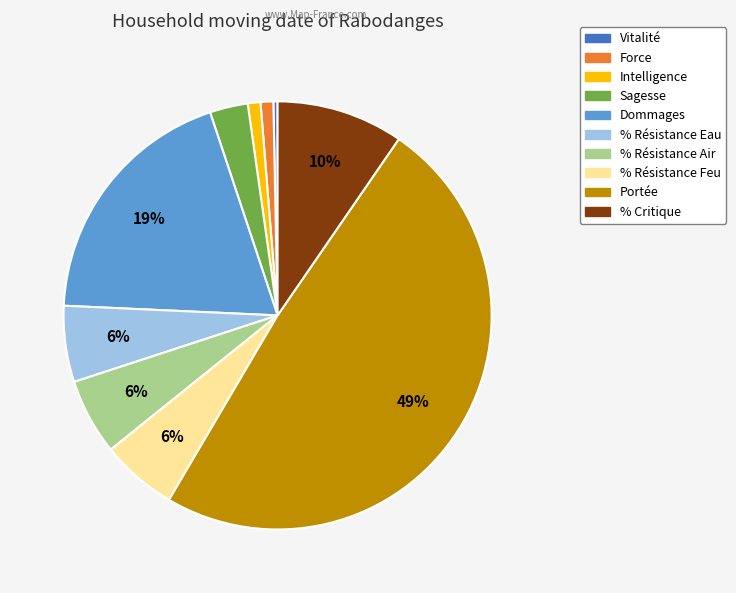

Between % Critique and Sagesse, which is larger?

% Critique